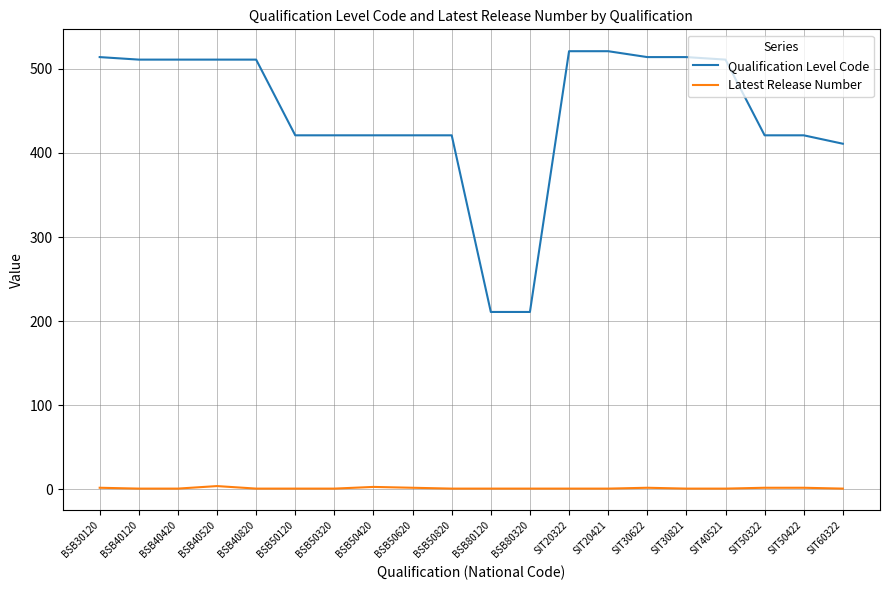

What is the maximum value shown in the chart?

521